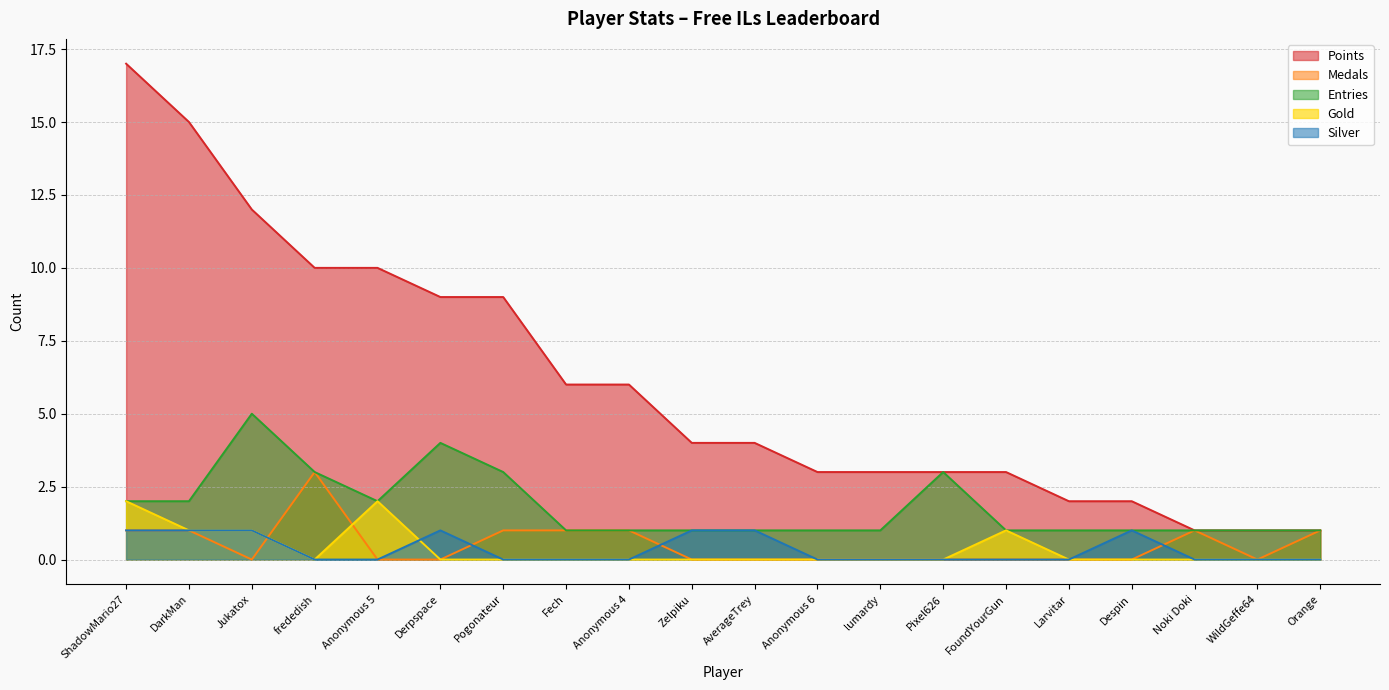

At how many categories does at least one series exceed 2?

15